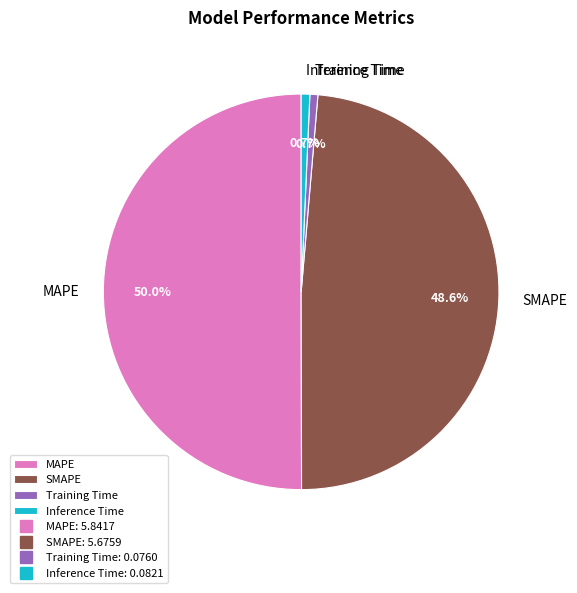

What percentage is NOT represented by SMAPE?

51.4%